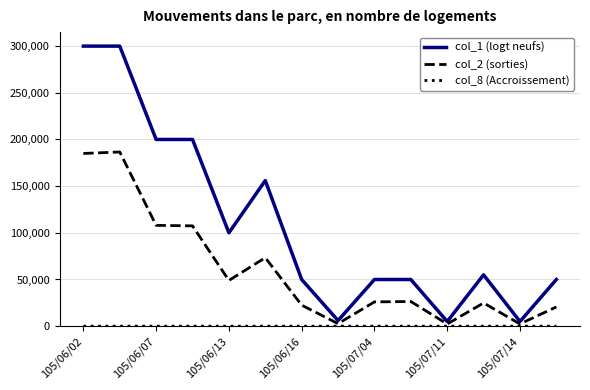

Which series has the largest range (max minus min)?

col_1 (logt neufs)